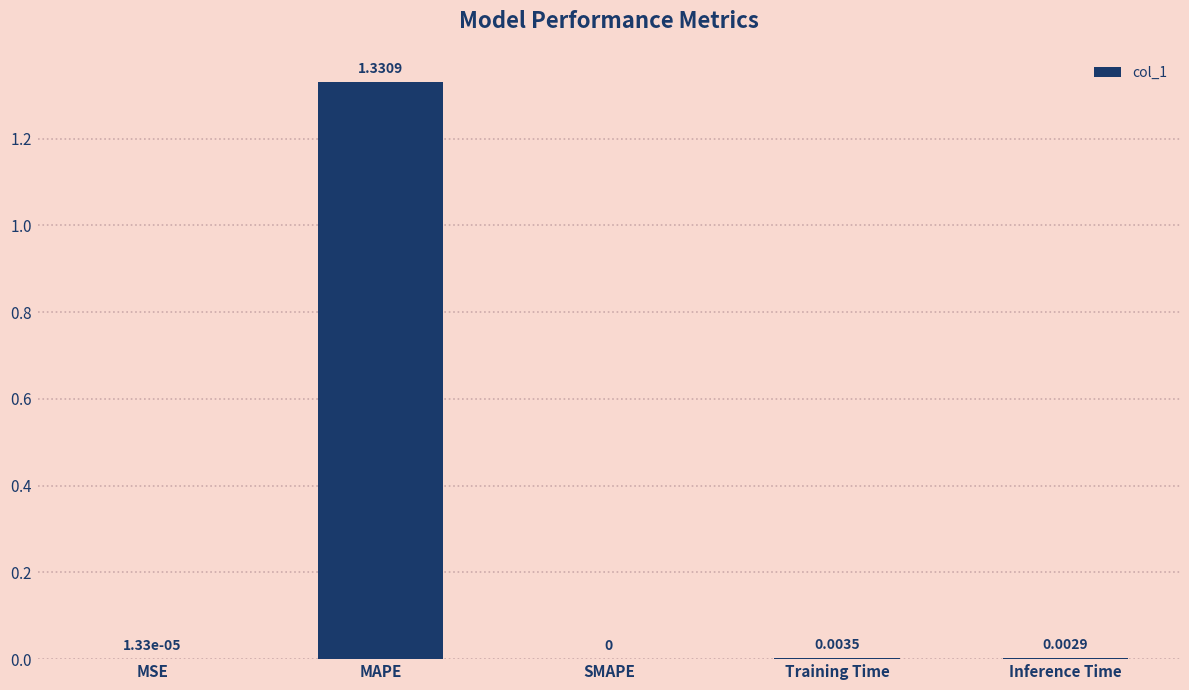

Which category has the highest value across all series?

MAPE